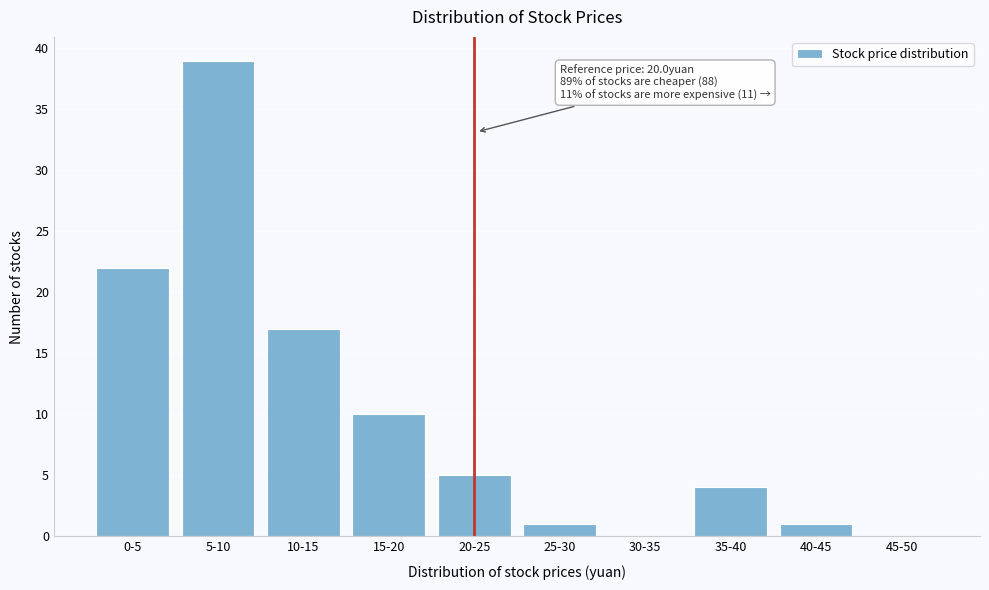

Reading left to right, transcribe all the data shown in this chart.

0-5=22	5-10=39	10-15=17	15-20=10	20-25=5	25-30=1	30-35=0	35-40=4	40-45=1	45-50=0